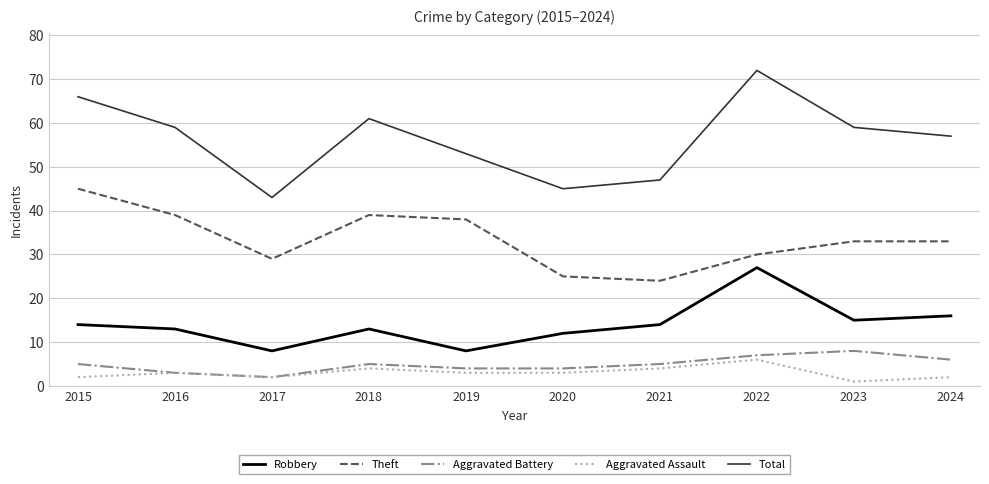

Is it true that Aggravated Assault equals 3 at 2019?

True